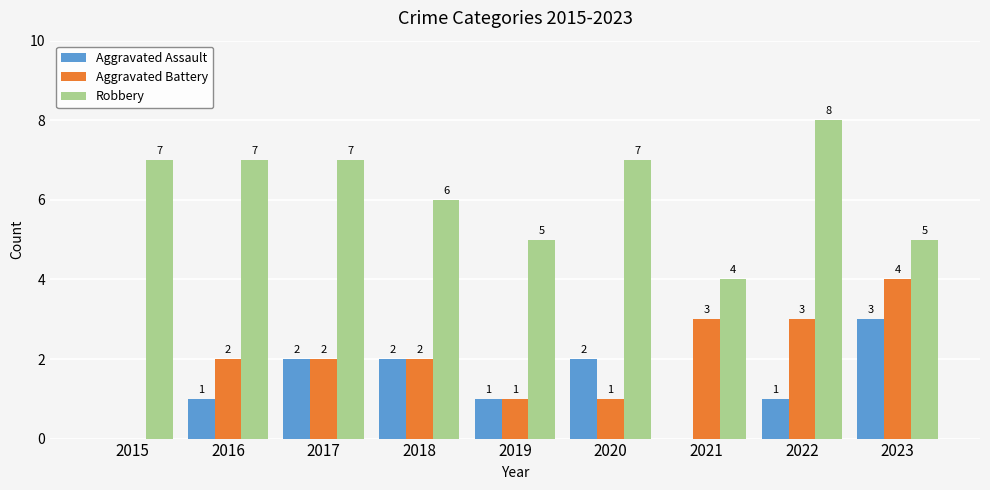

What is the average value of the Aggravated Assault series?

1